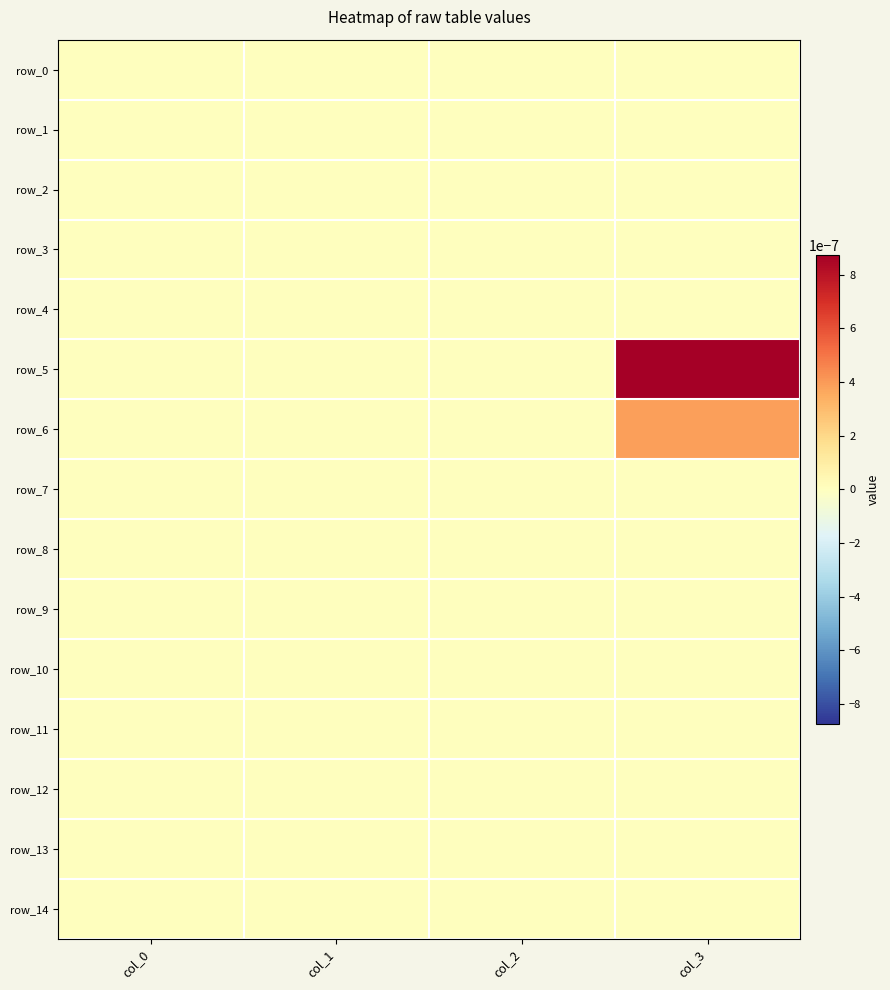

At which label is row_11 closest to 0?

col_0